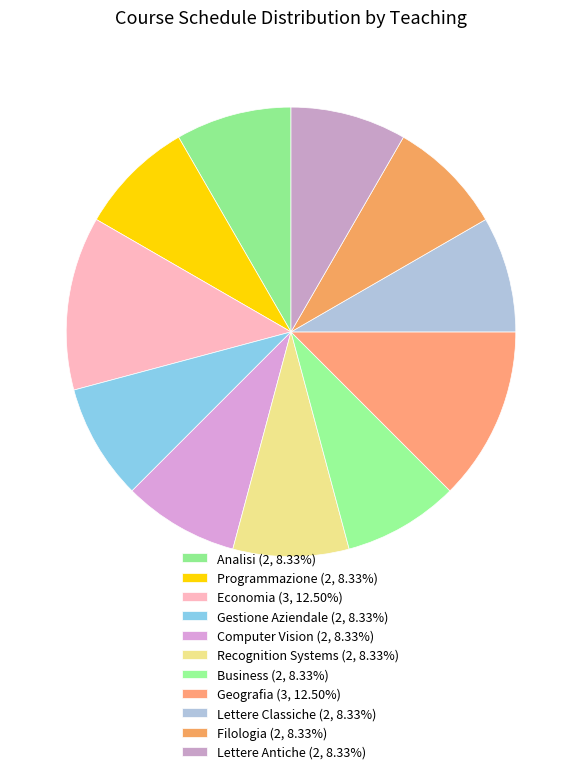

To the nearest percent, what percentage of the pie is Economia?

12%